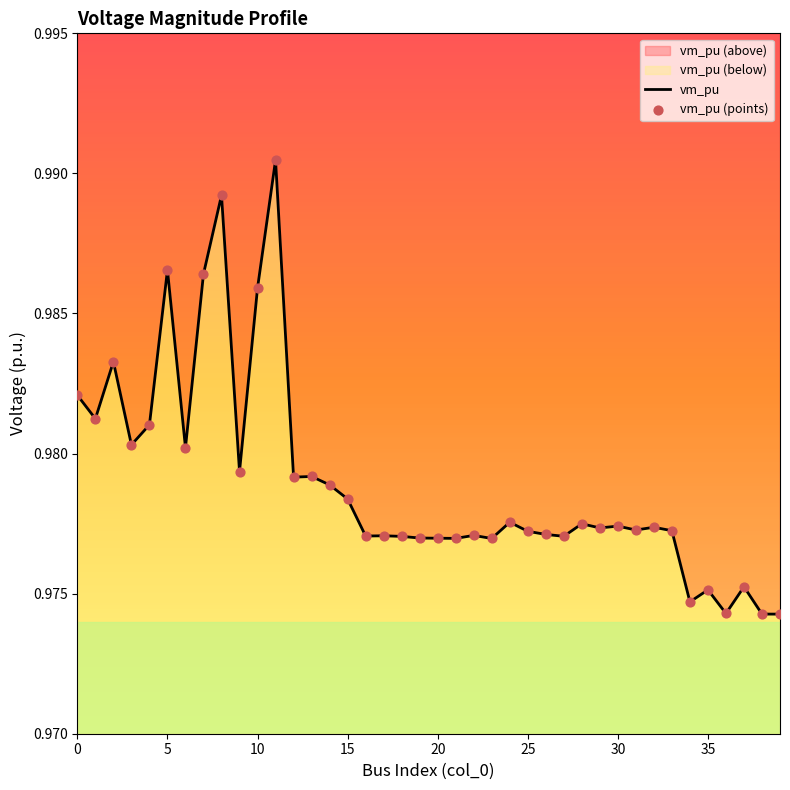

At how many categories does at least one series exceed 0?

40